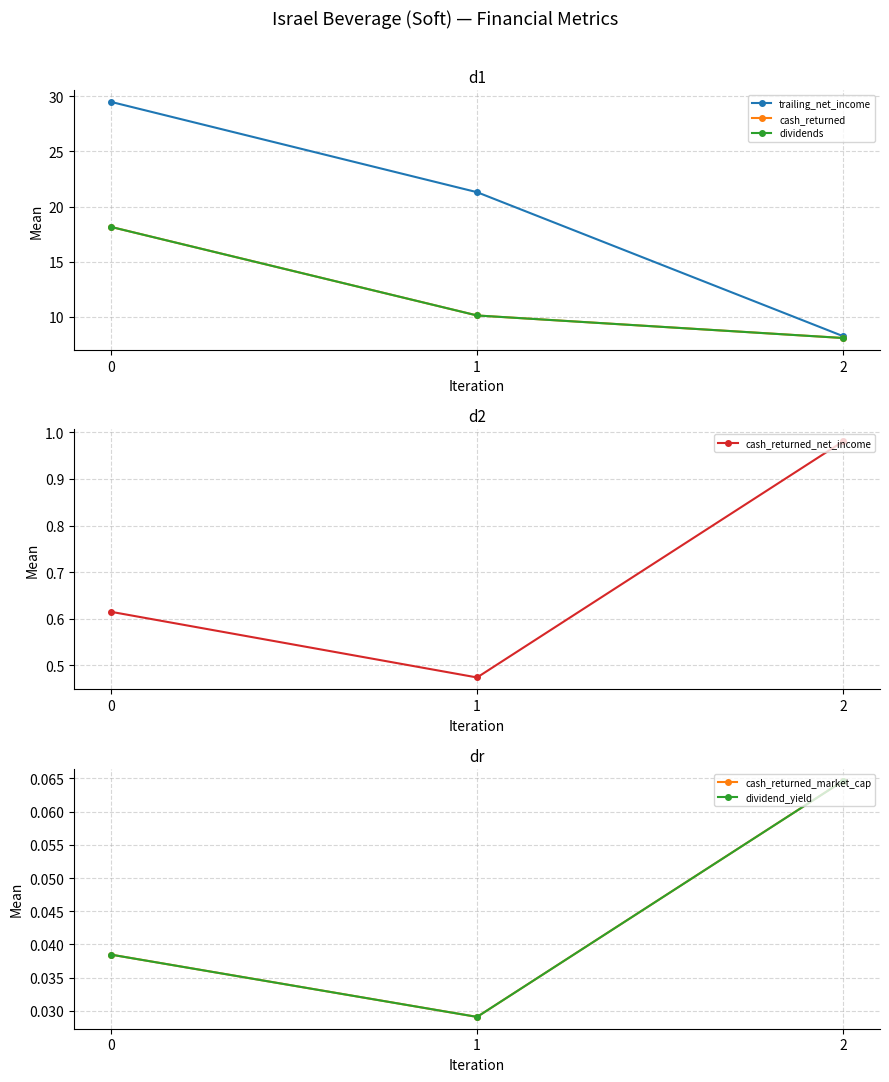

At which category does the chart reach its minimum across all series?

1